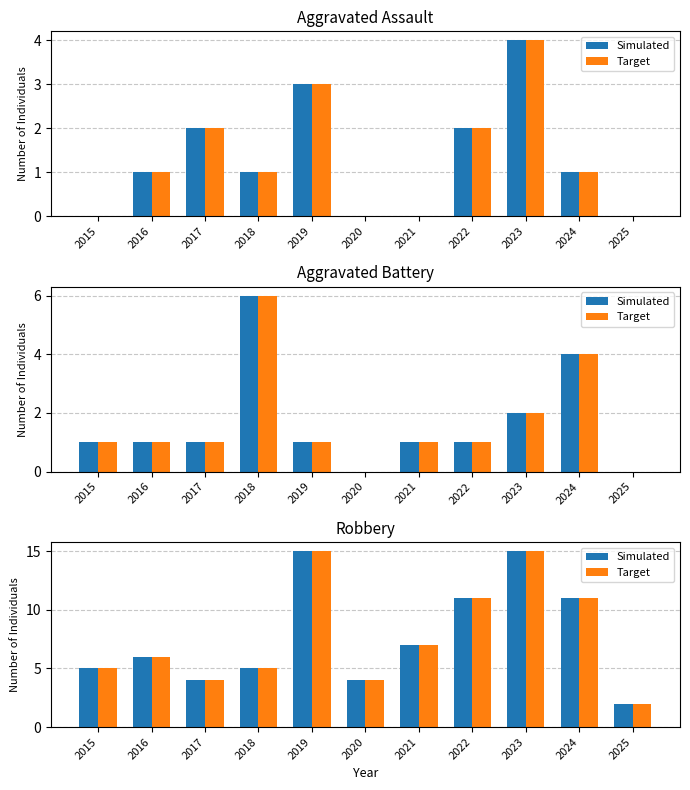

What are all the series names shown in the legend?

Simulated, Target